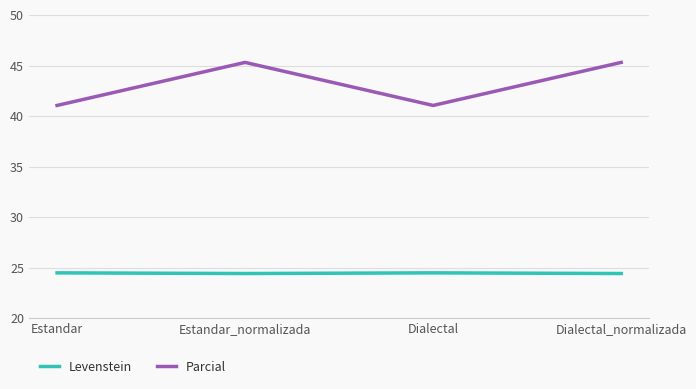

True or false: Parcial has a value of 72.6 at Estandar_normalizada.

False